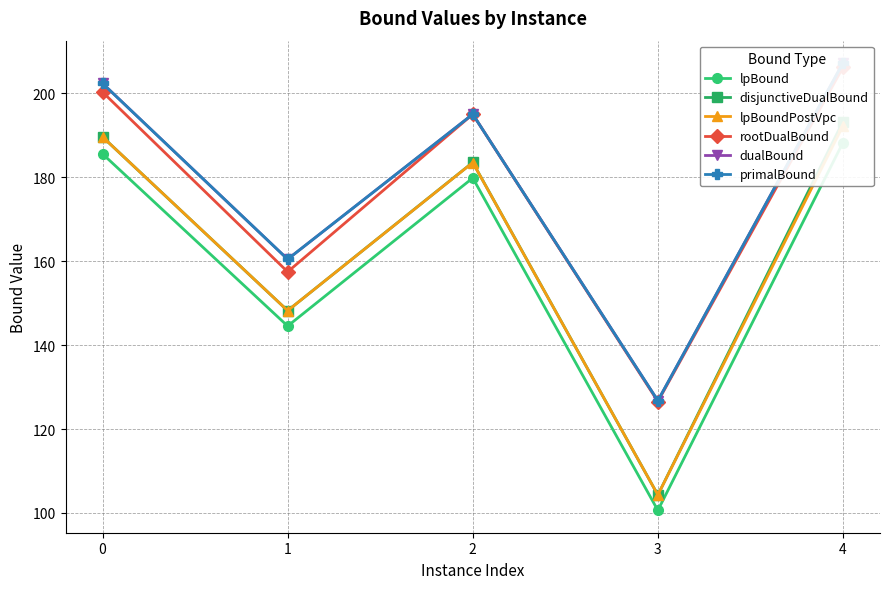

Between 4 and 2, which is larger?

4